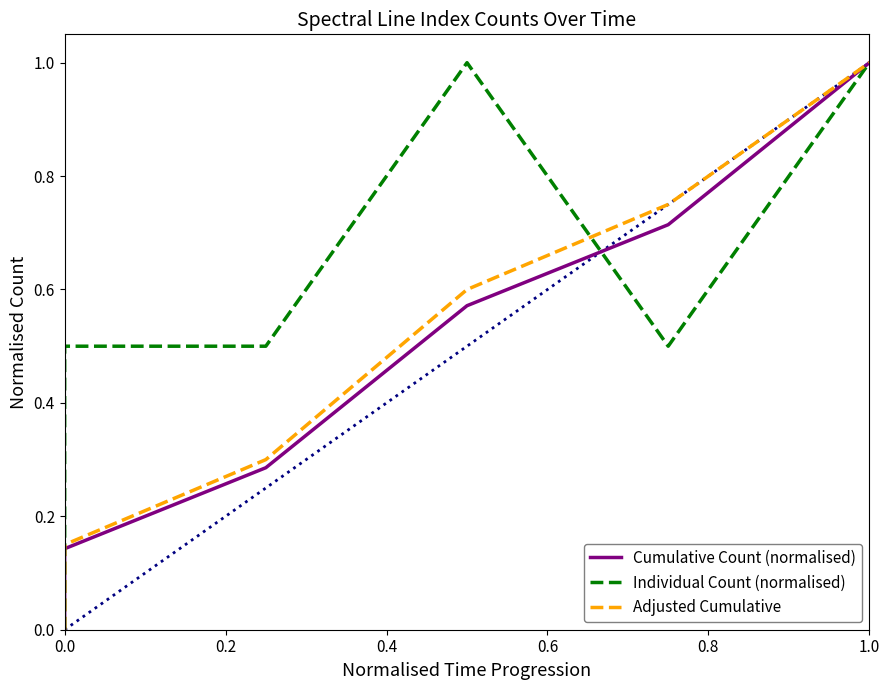

Count the Cumulative Count (normalised) values in the range 0 to 1.

6